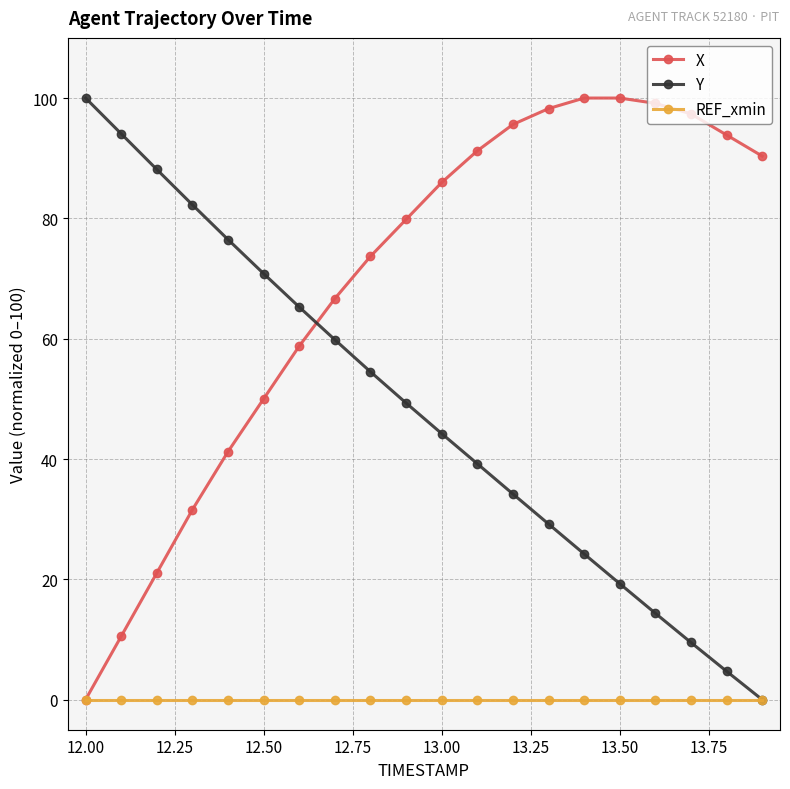

How many data points in Y are above 49?

10